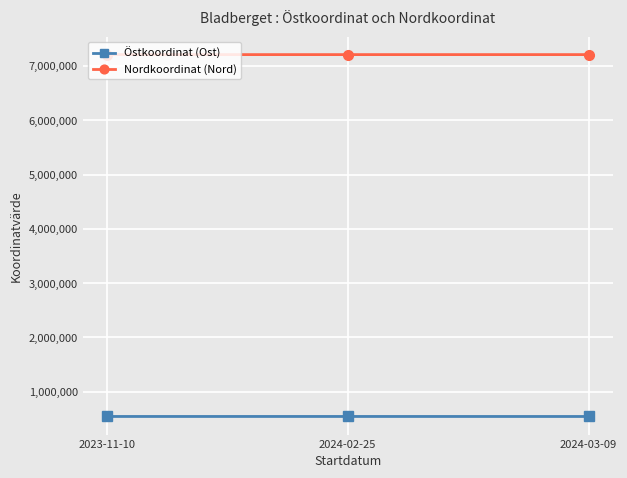

What is the spread (max minus min) of values at 2024-02-25?

6662072